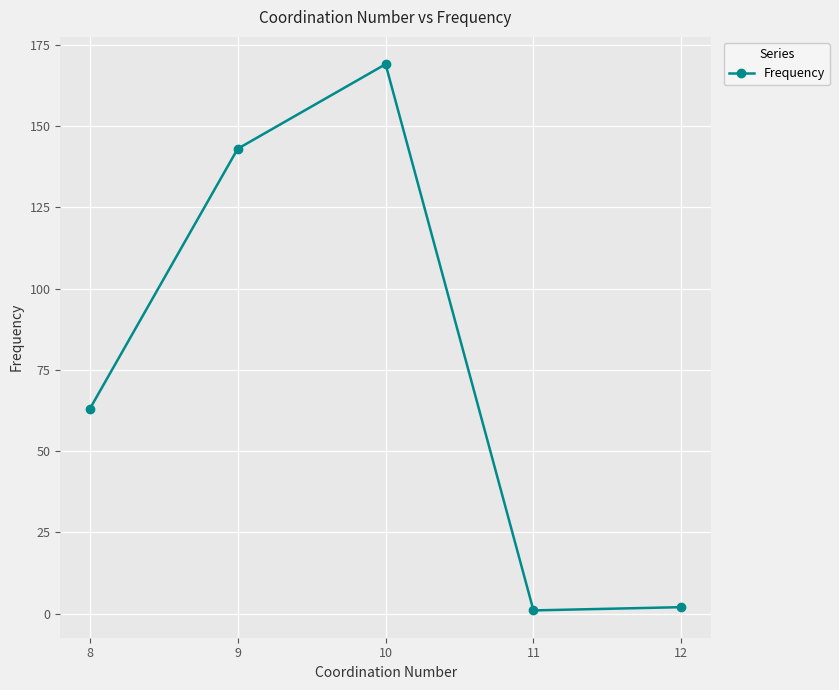

How many lines are shown in the chart?

1